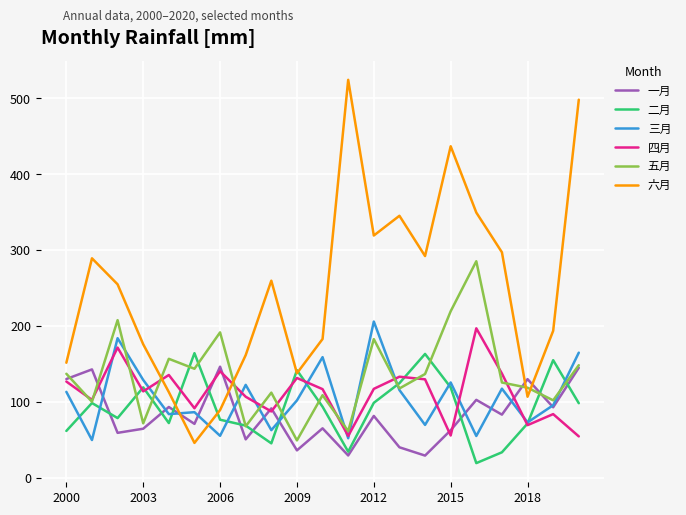

Which series has the largest total across all categories?

六月